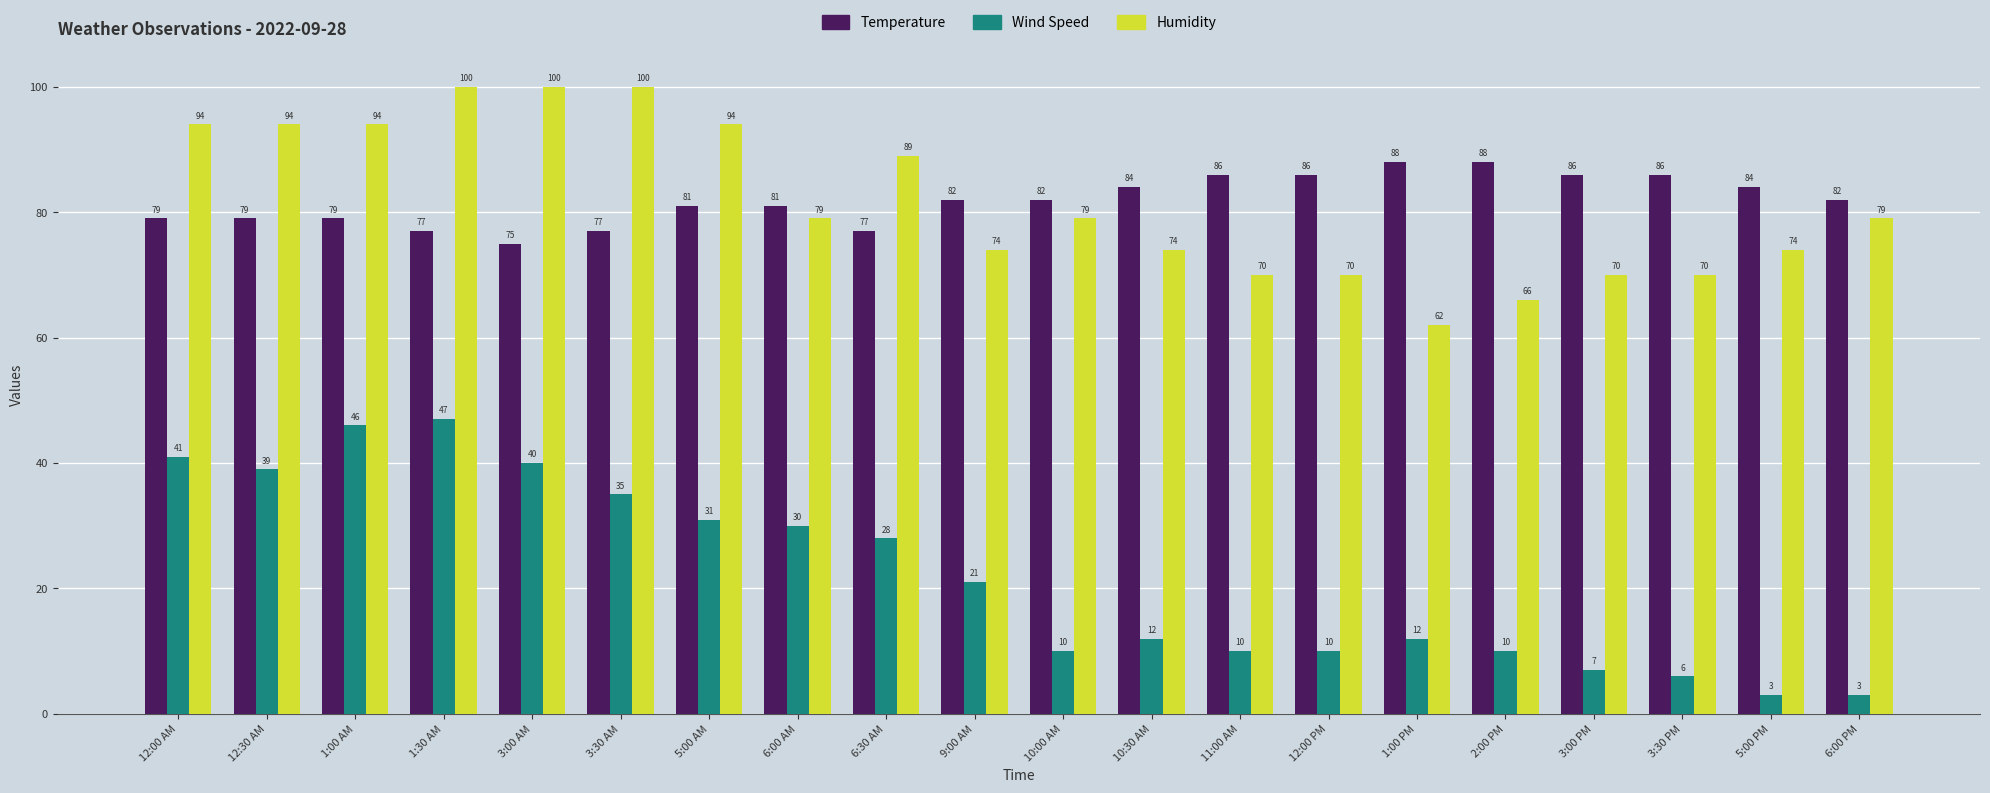

Is it true that Humidity equals 19 at 11:00 AM?

False